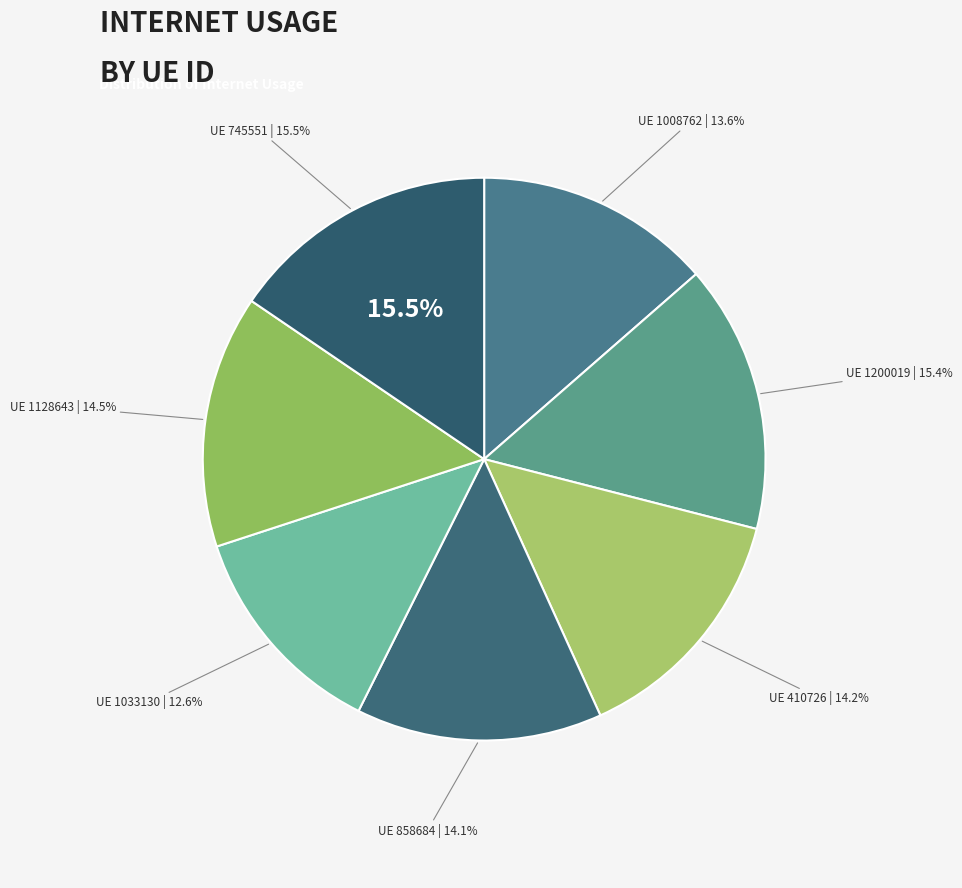

Does any single category account for the majority?

No